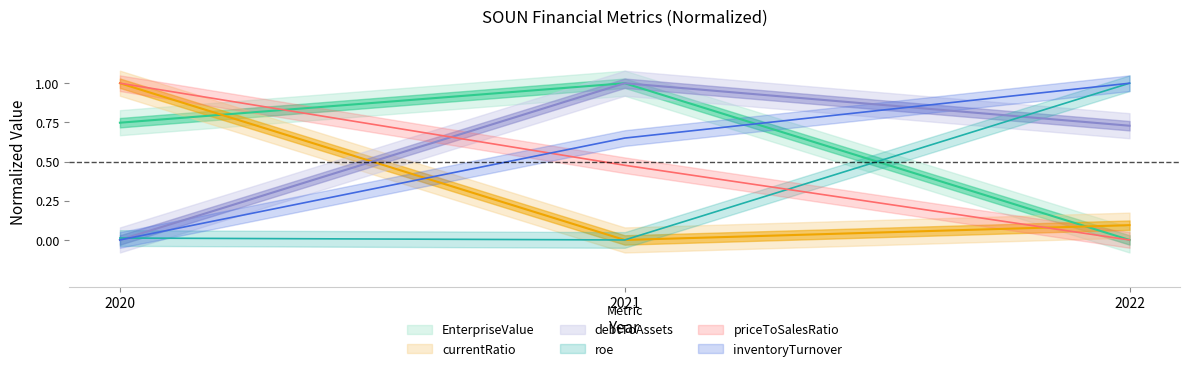

Reading left to right, list all the values displayed in this chart.

EnterpriseValue: 0.7	1.0	0.0
currentRatio: 1.0	0.0	0.1
debtToAssets: 0.0	1.0	0.7
roe: 0.0	0.0	1.0
priceToSalesRatio: 1.0	0.5	0.0
inventoryTurnover: 0.0	0.7	1.0